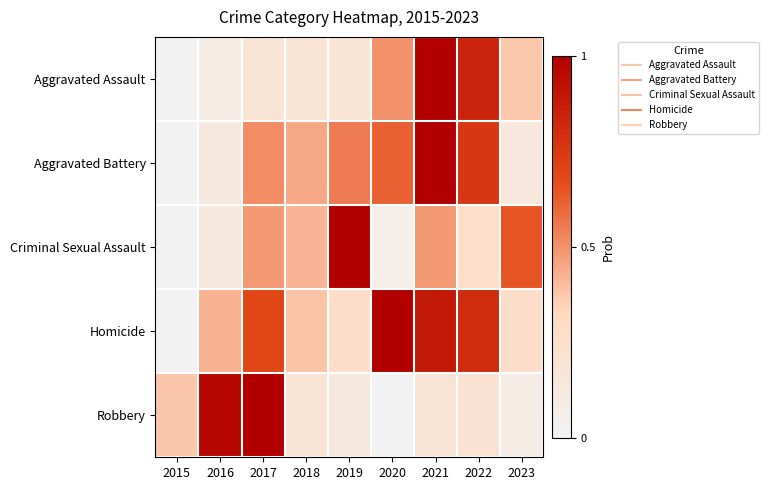

Between 2018 and 2021, which series saw the biggest shift?

Aggravated Assault